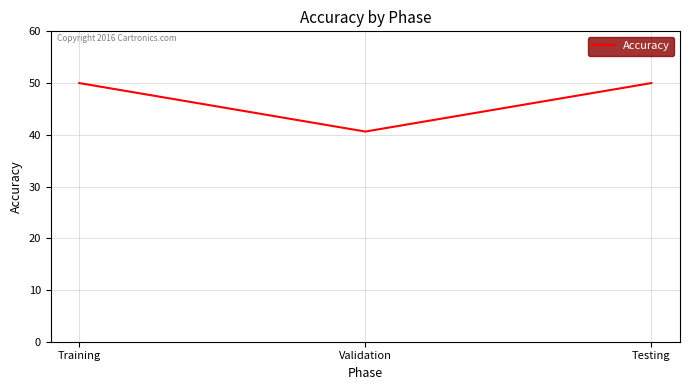

Which category has the lowest value across all series?

Validation